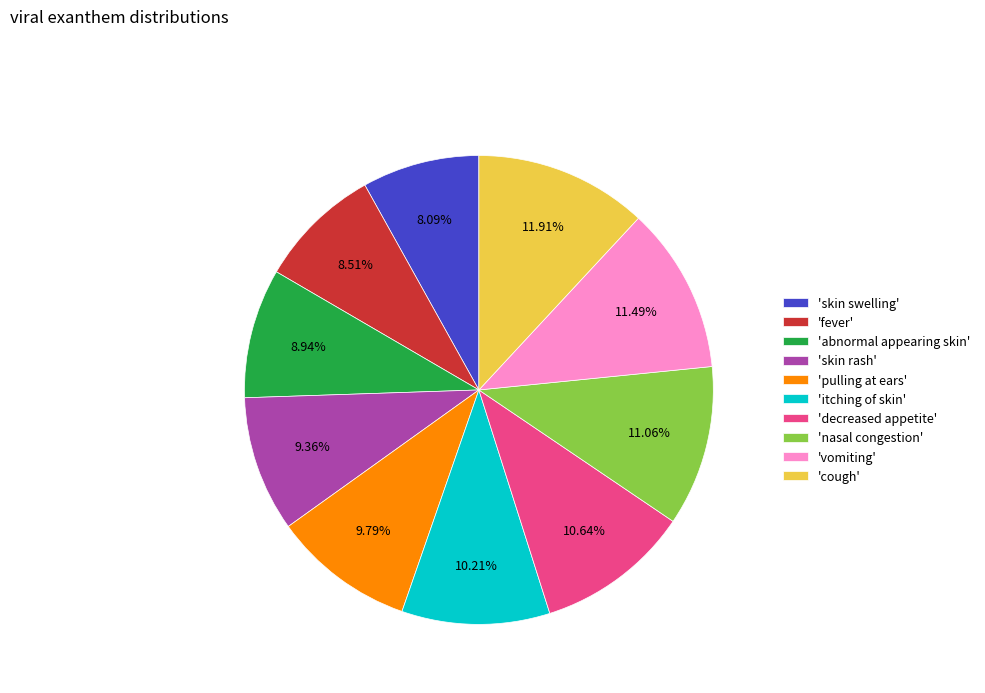

Is there any slice that represents more than half of the pie?

No